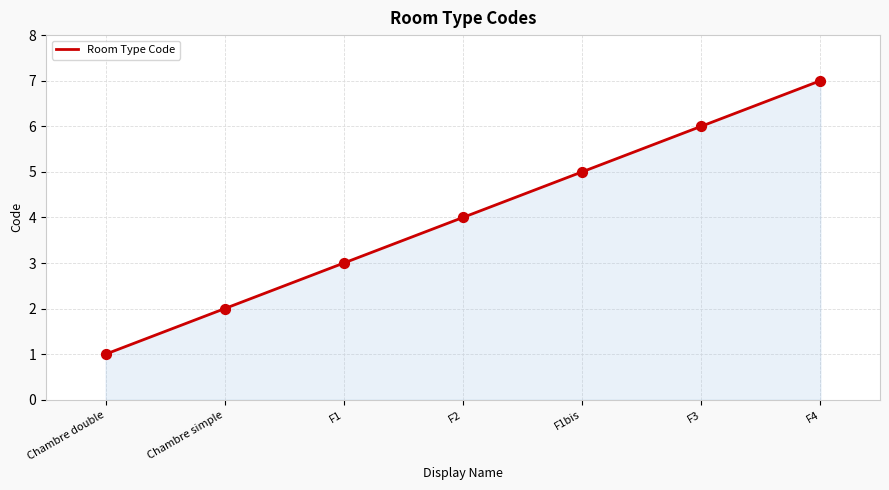

What is the change in value from F1bis to F3?

+1